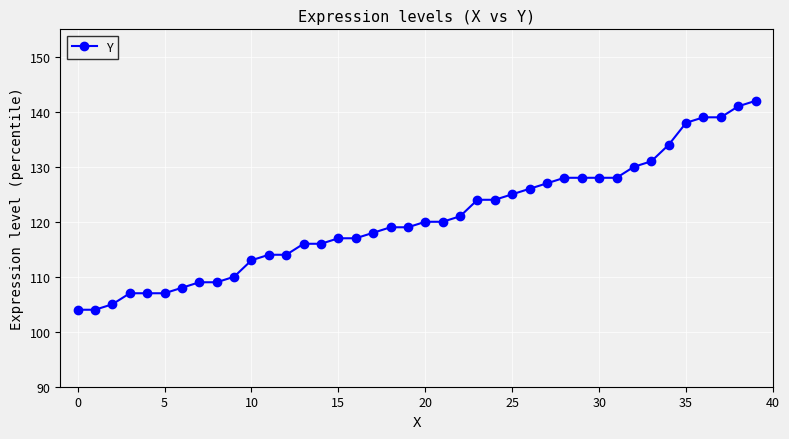

What is the sum of all values?

4826